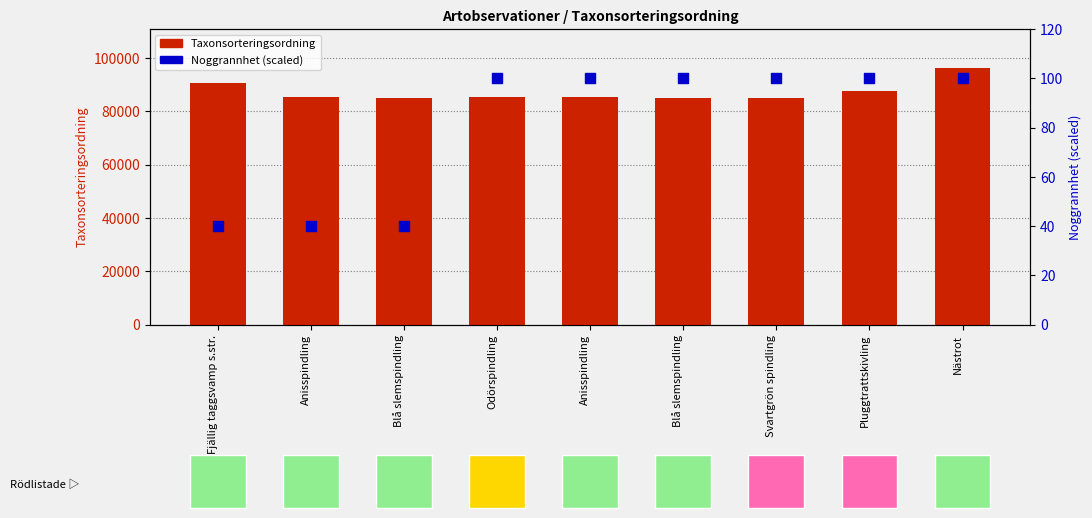

At how many categories does at least one series exceed 64743?

9